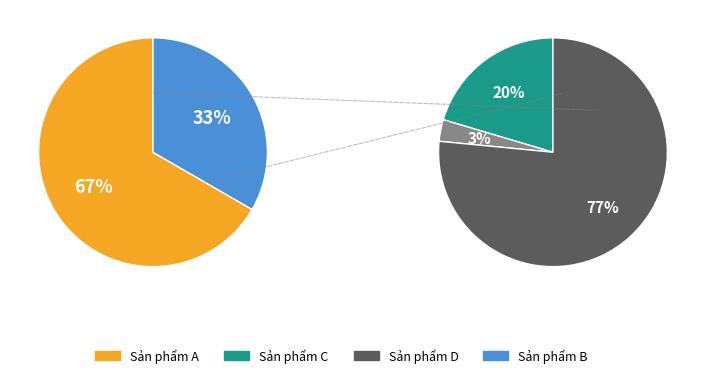

True or false: Sản phẩm A accounts for 34% of the total.

False